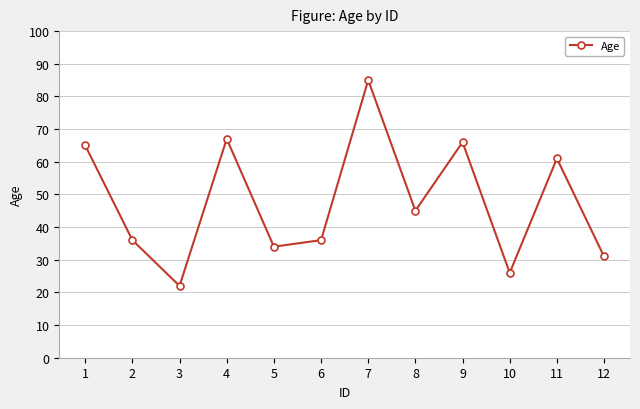

Reading left to right, transcribe all the data shown in this chart.

65	36	22	67	34	36	85	45	66	26	61	31